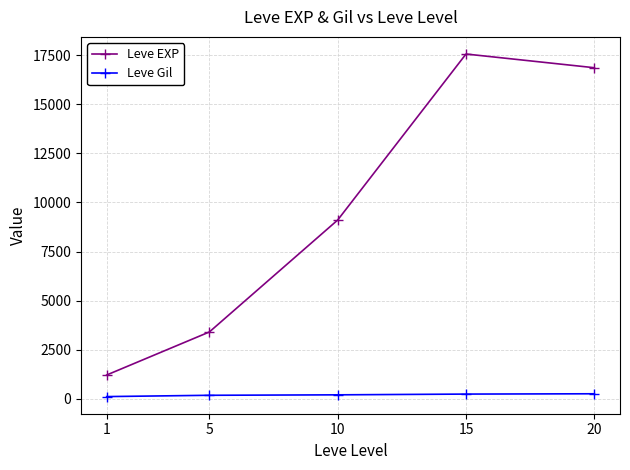

What is the value of the Leve Gil point at the 5th from the left?

257.0